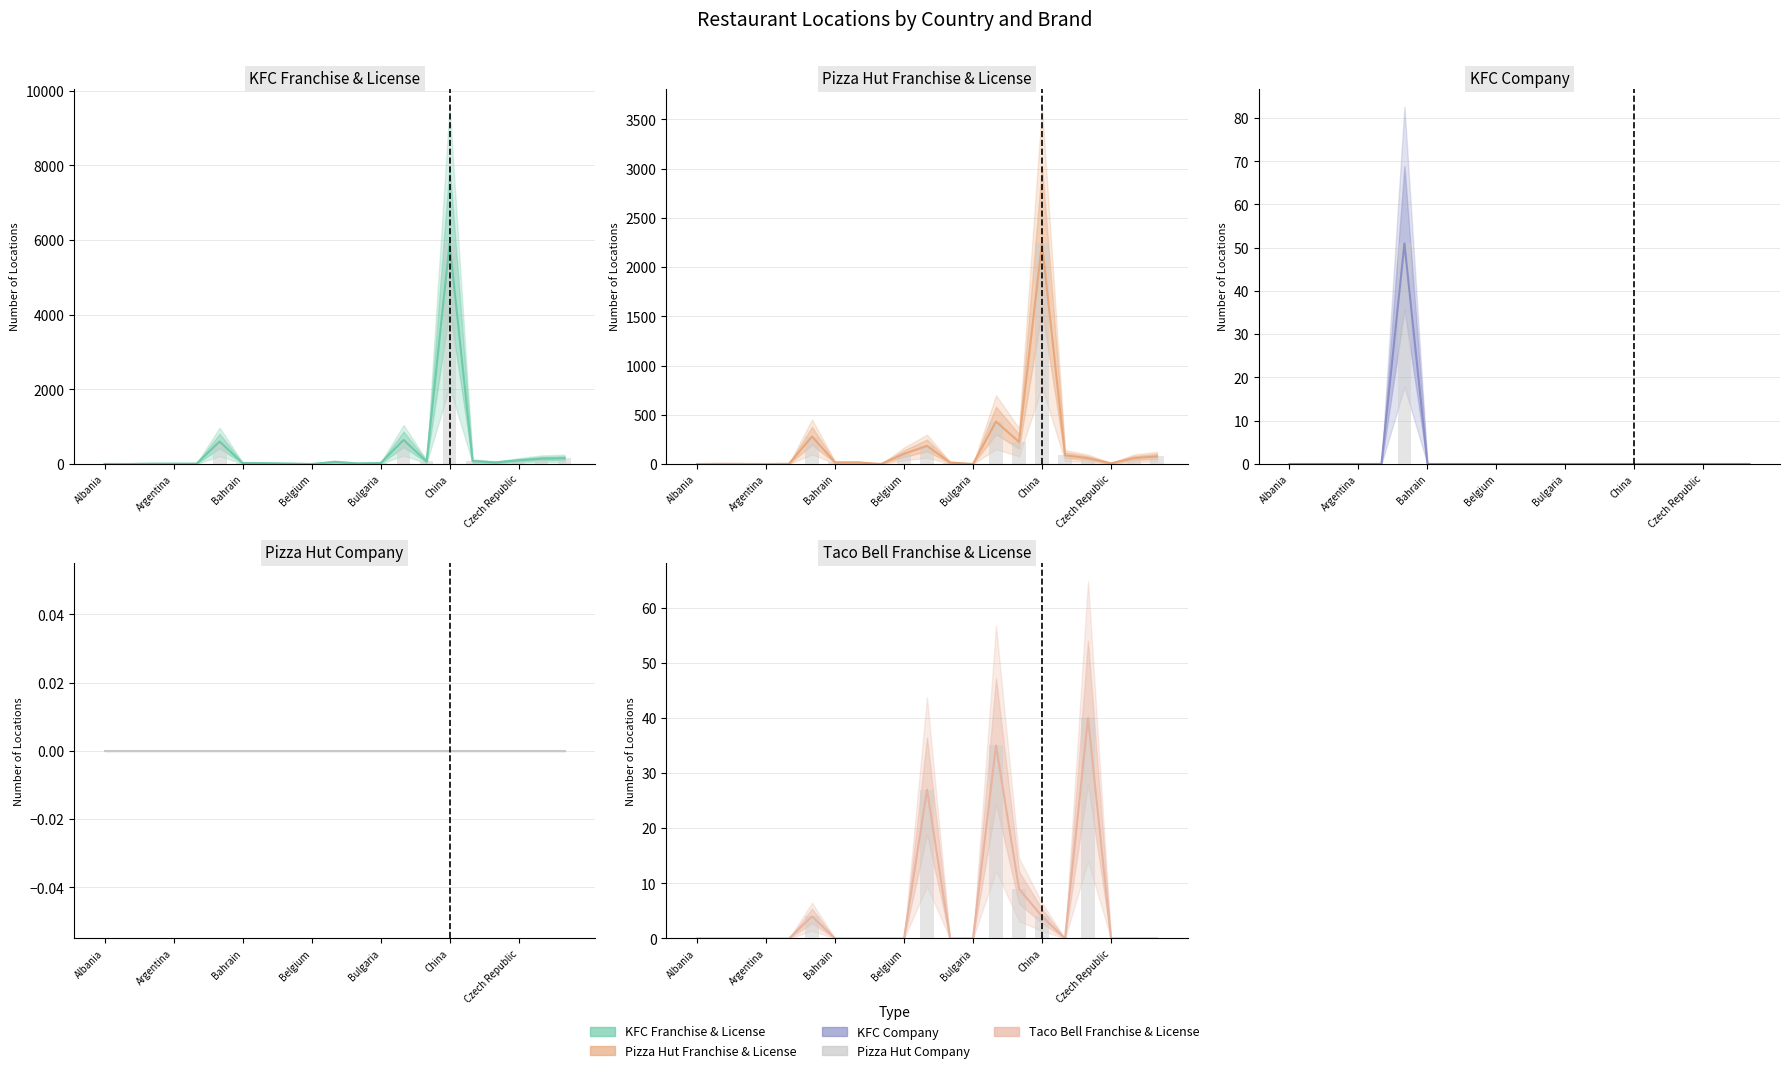

Is the value of Taco Bell Franchise & License at Albania greater than the value of KFC Franchise & License at Bahrain?

No